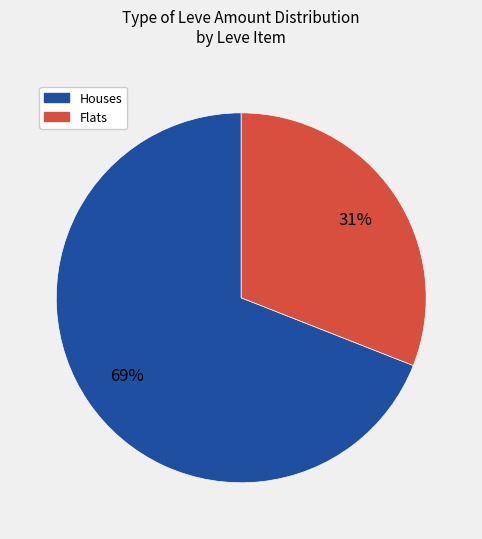

To the nearest percent, what is the average slice percentage?

50%